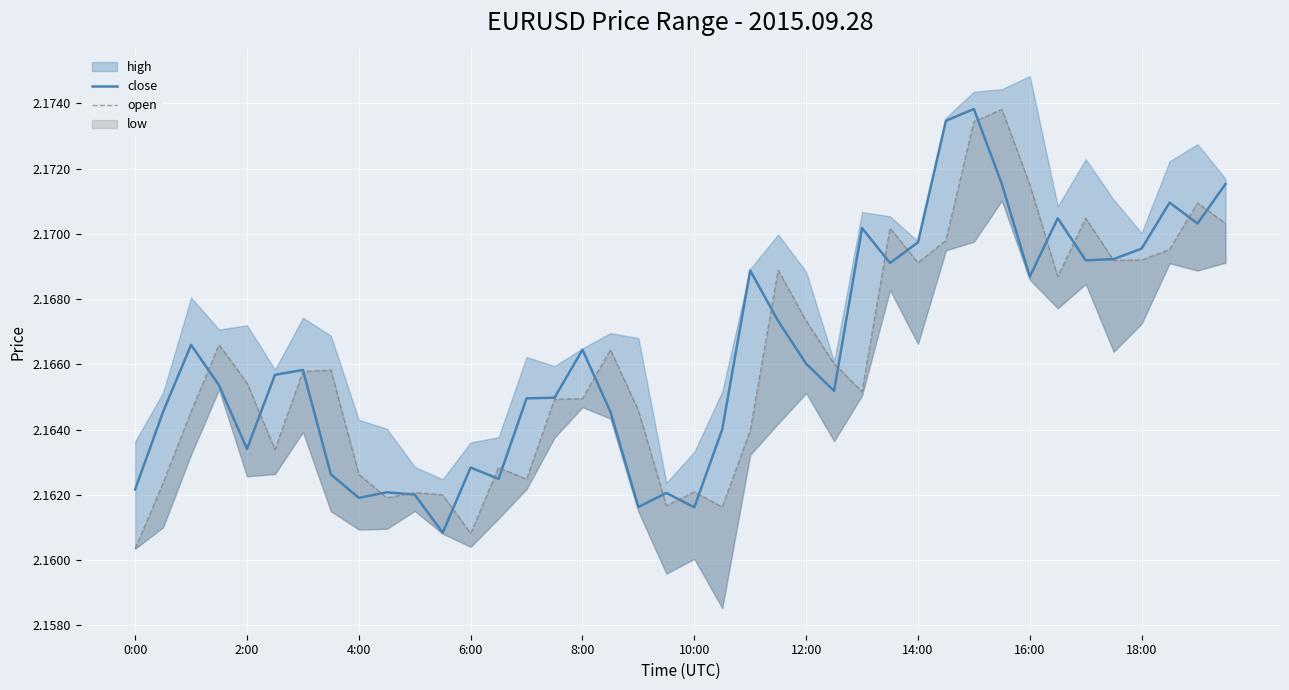

At how many categories does at least one series exceed 2?

40